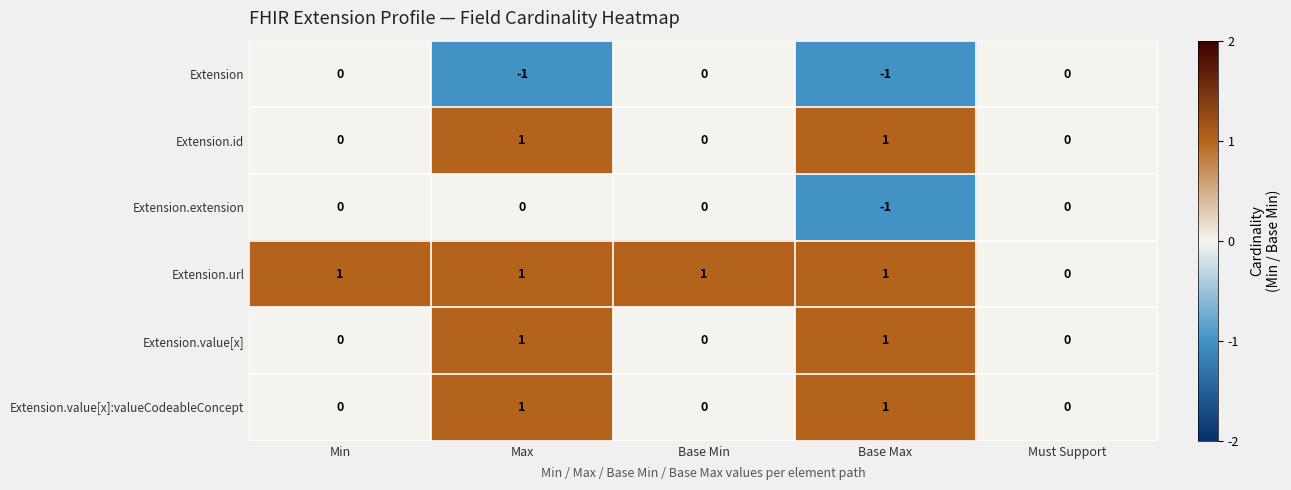

Reading left to right, extract all data points from this chart.

Extension: Min=0	Max=-1	Base Min=0	Base Max=-1	Must Support=0
Extension.id: Min=0	Max=1	Base Min=0	Base Max=1	Must Support=0
Extension.extension: Min=0	Max=0	Base Min=0	Base Max=-1	Must Support=0
Extension.url: Min=1	Max=1	Base Min=1	Base Max=1	Must Support=0
Extension.value[x]: Min=0	Max=1	Base Min=0	Base Max=1	Must Support=0
Extension.value[x]:valueCodeableConcept: Min=0	Max=1	Base Min=0	Base Max=1	Must Support=0